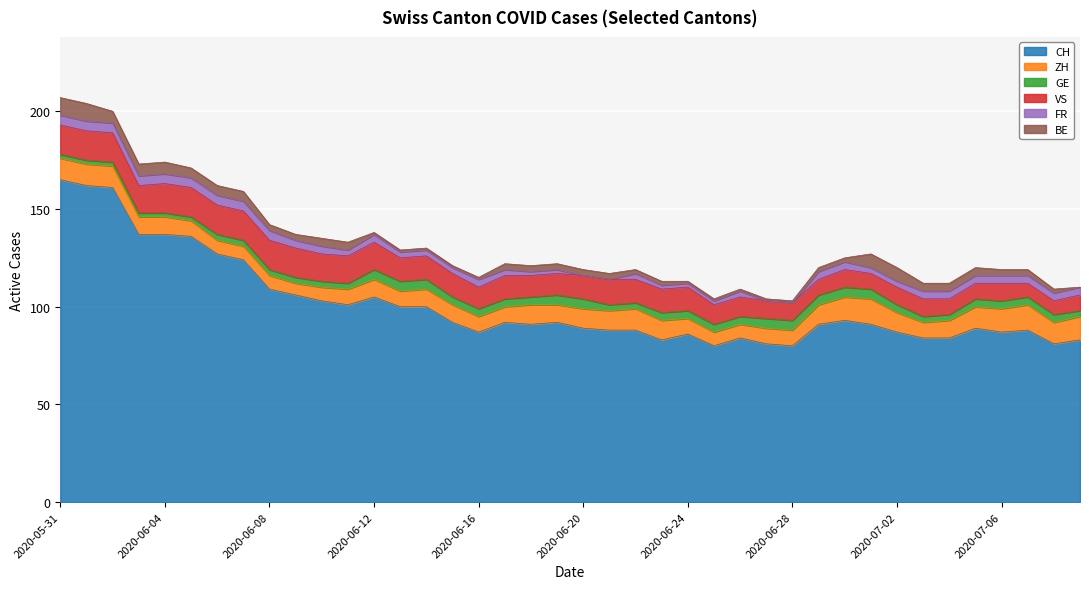

What is the average value of the BE series?

3